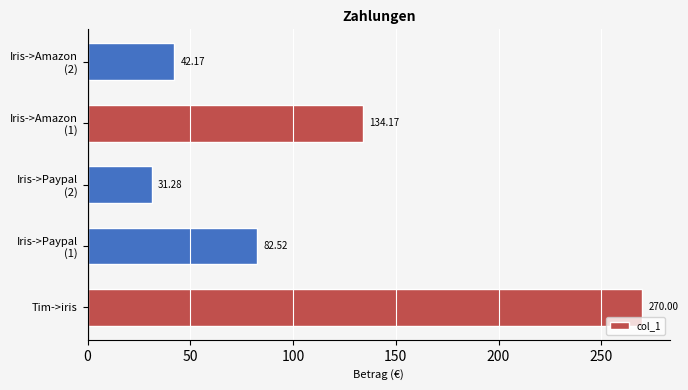

Rank the categories by value from lowest to highest.

Iris->Paypal
(2), Iris->Amazon
(2), Iris->Paypal
(1), Iris->Amazon
(1), Tim->iris